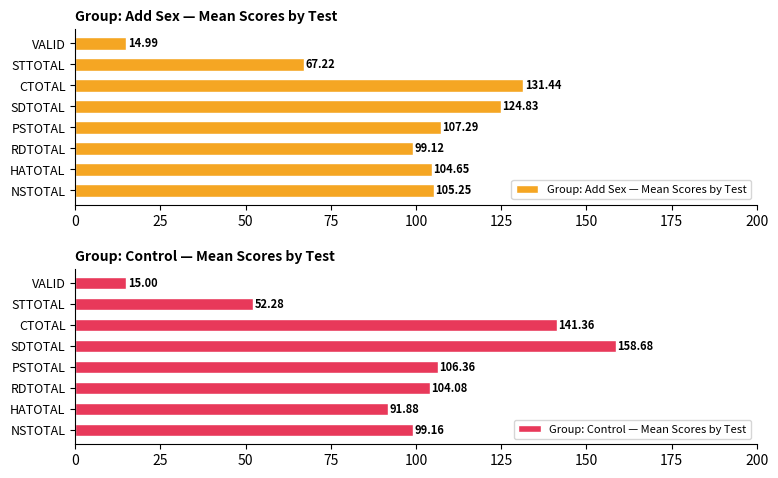

The value of Group: Control — Mean Scores by Test at CTOTAL is 141.4. True or false?

True